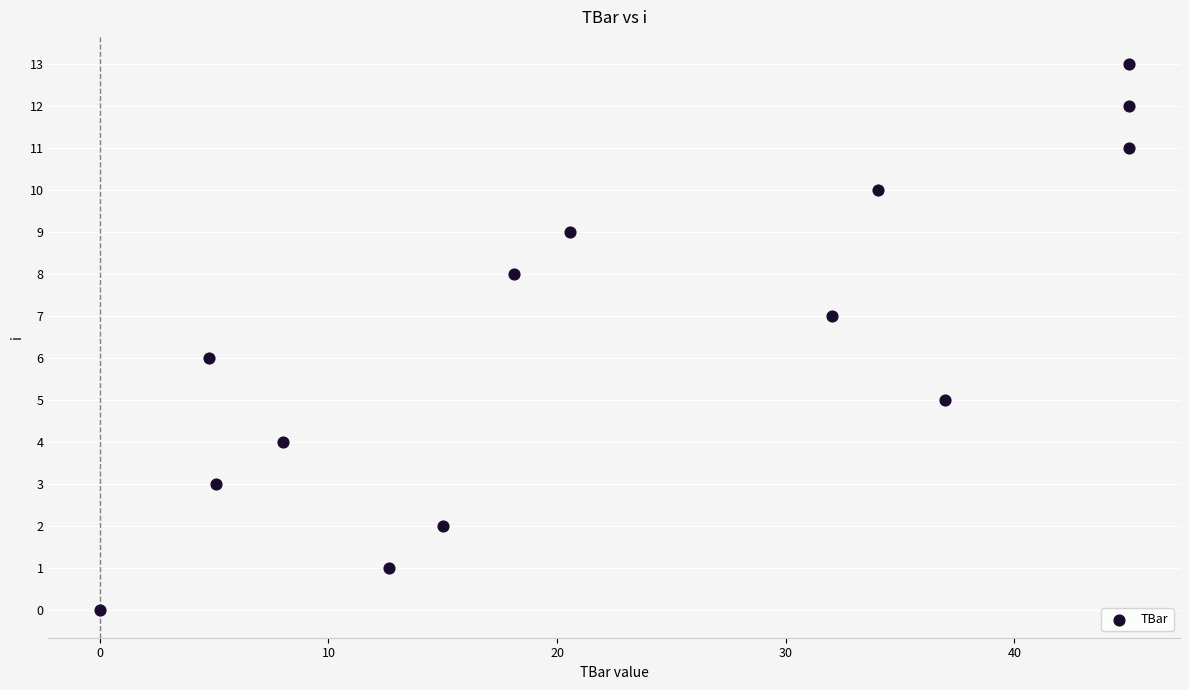

What is the range of Y values (max minus min)?

13